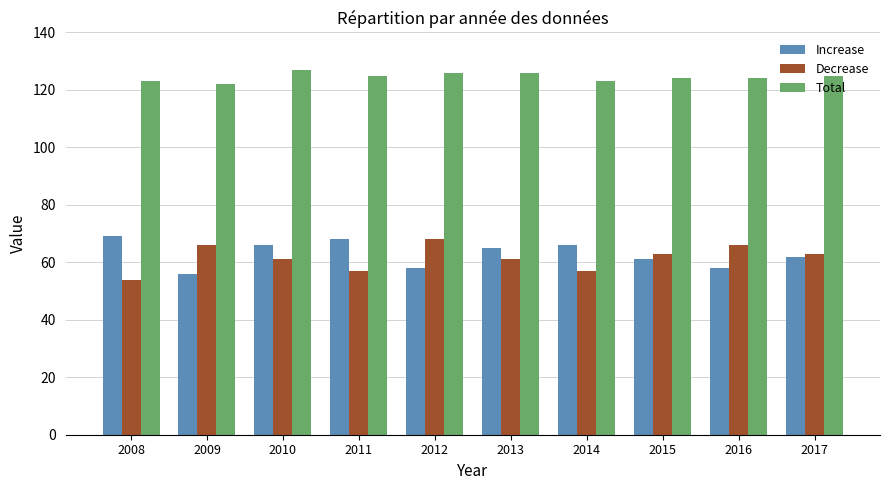

Which series has the largest total across all categories?

Total